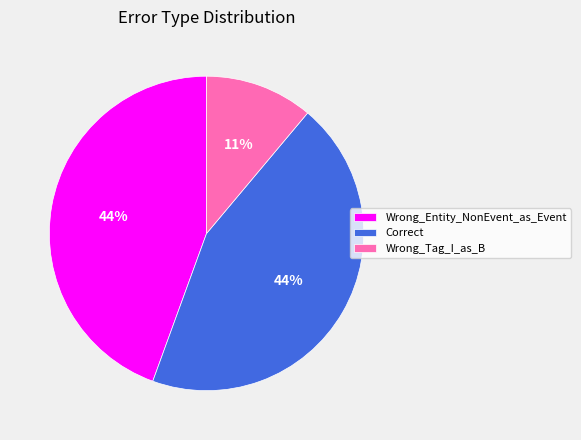

How many segments does this pie chart have?

3